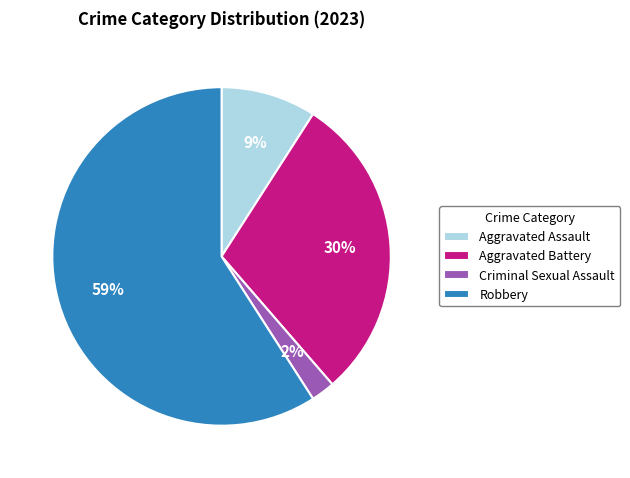

Do Aggravated Battery and Robbery together represent more than half of the pie?

Yes